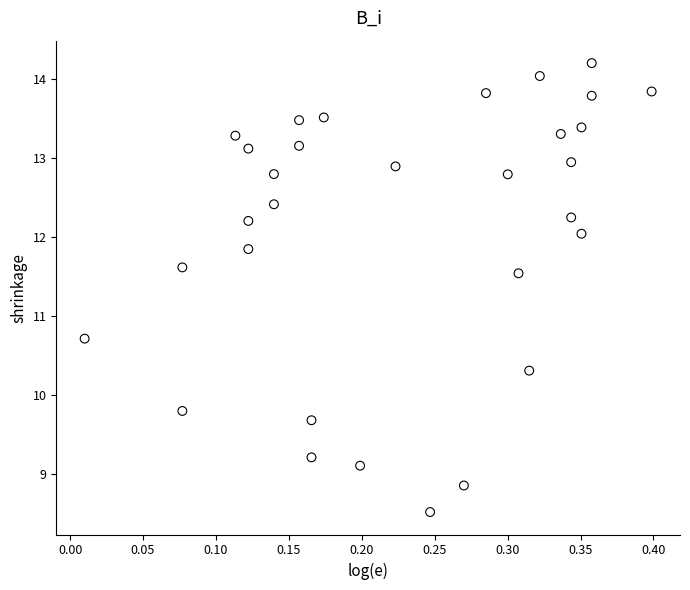

What is the range of Y values (max minus min)?

5.7